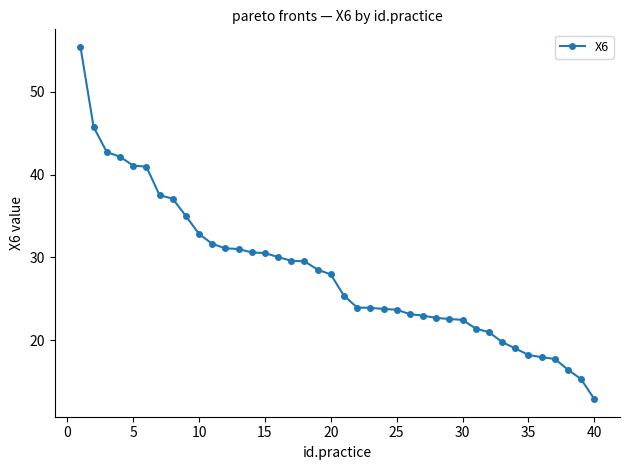

What is the smallest value displayed?

12.9